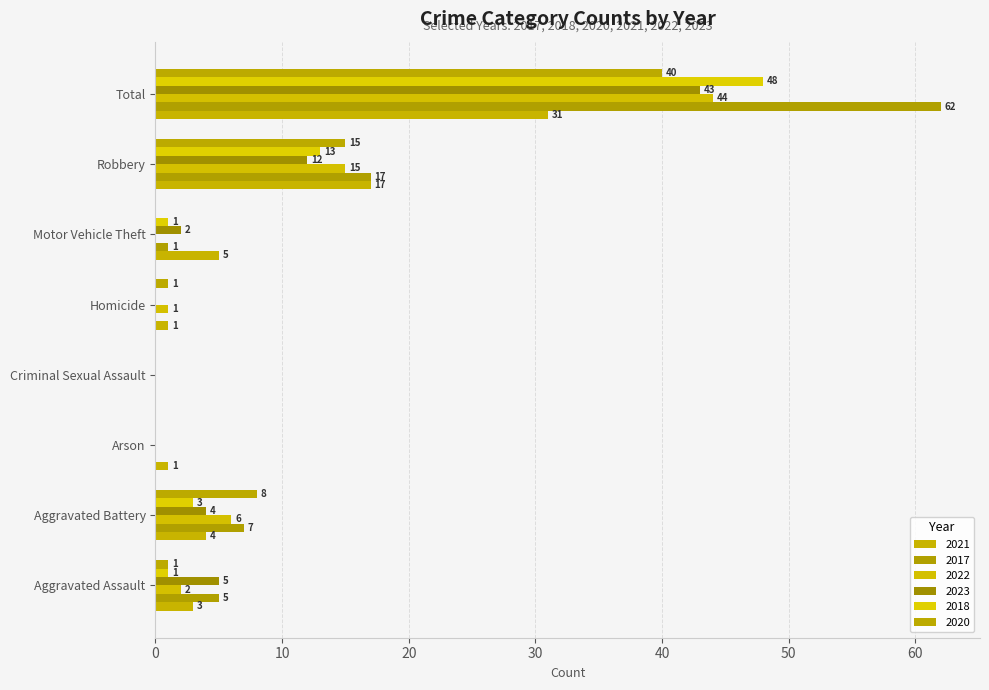

Which label corresponds to the largest value in the chart?

Total